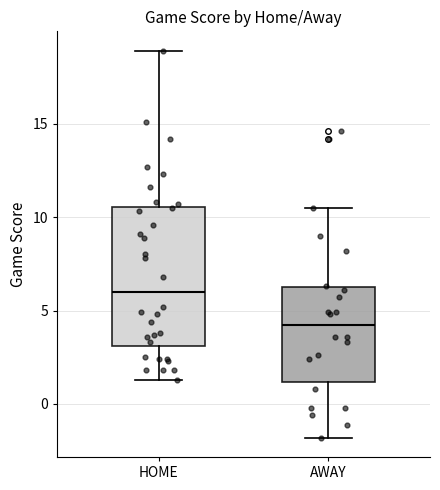

Comparing the boxes themselves (not the whiskers), which one is the tallest?

HOME